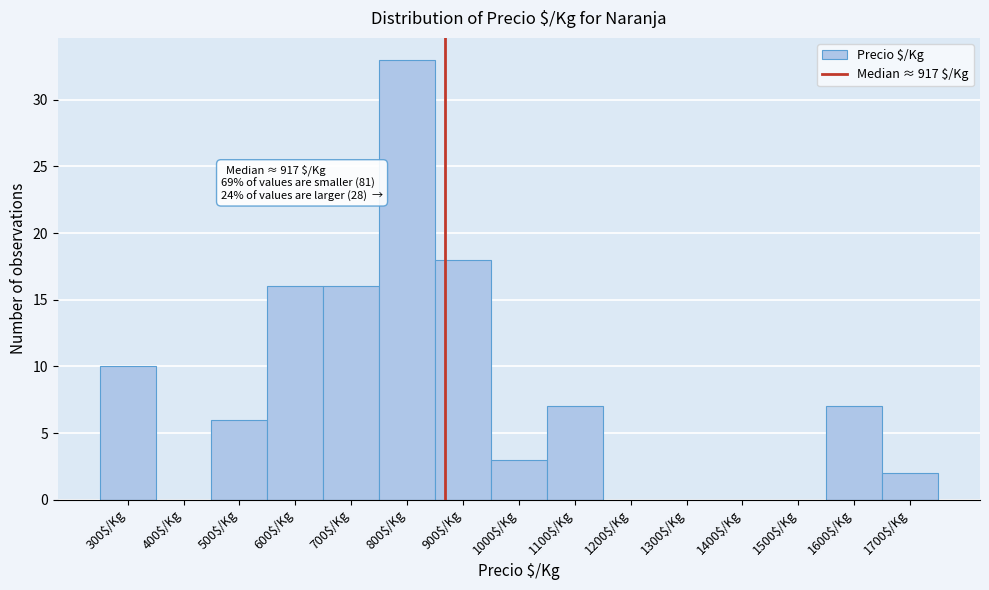

What is the greatest value displayed?

33